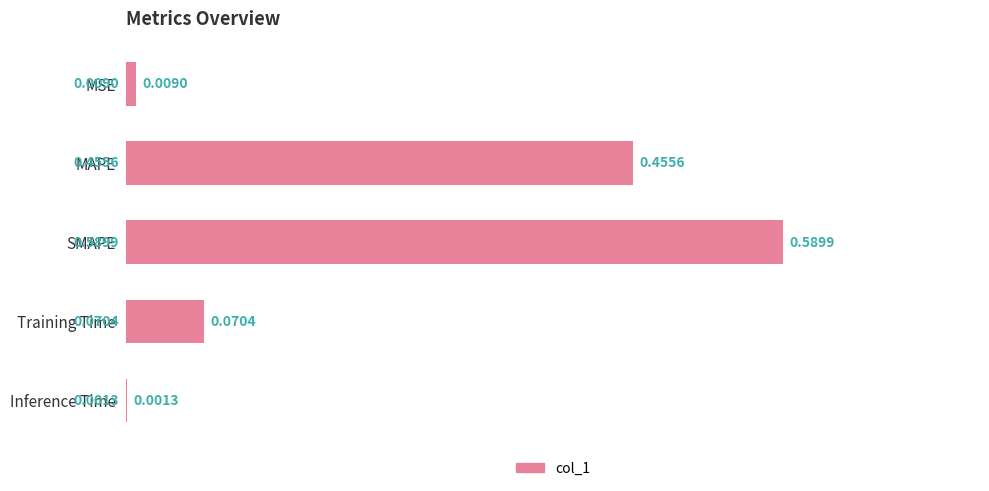

What is the sum of all values?

1.1